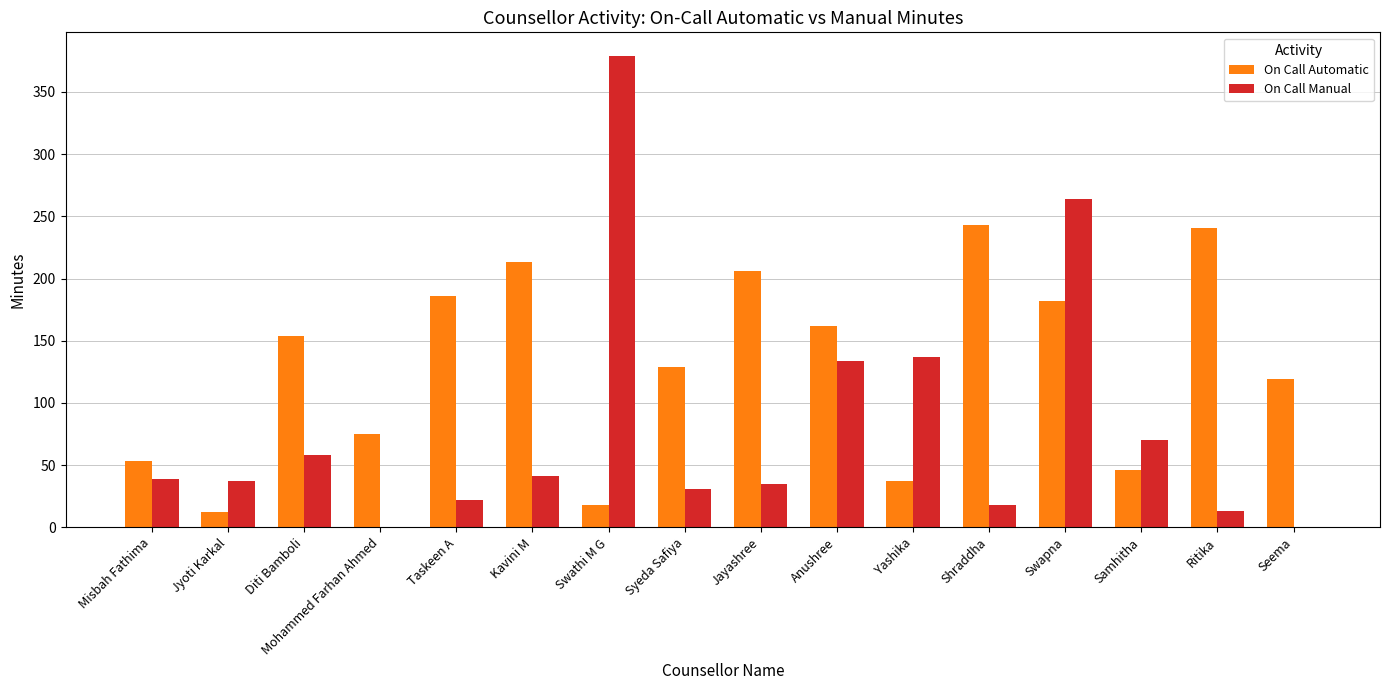

At which category is the sum across all series the highest?

Swapna